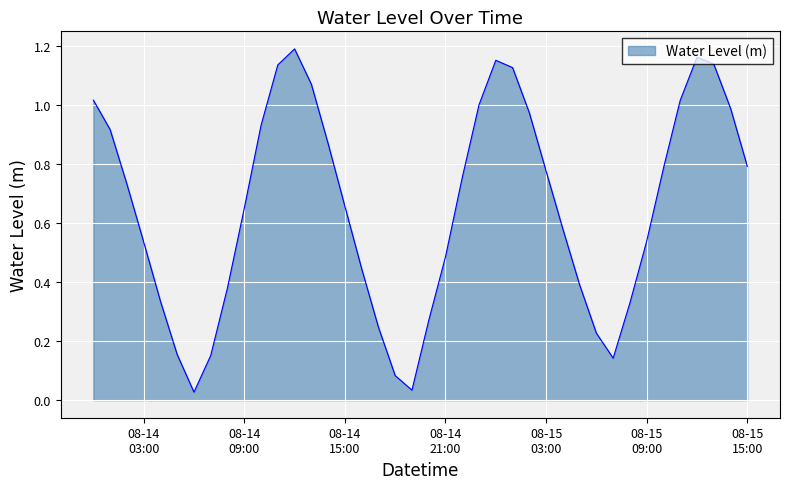

What is the value of the 34th point from the left?

0.5